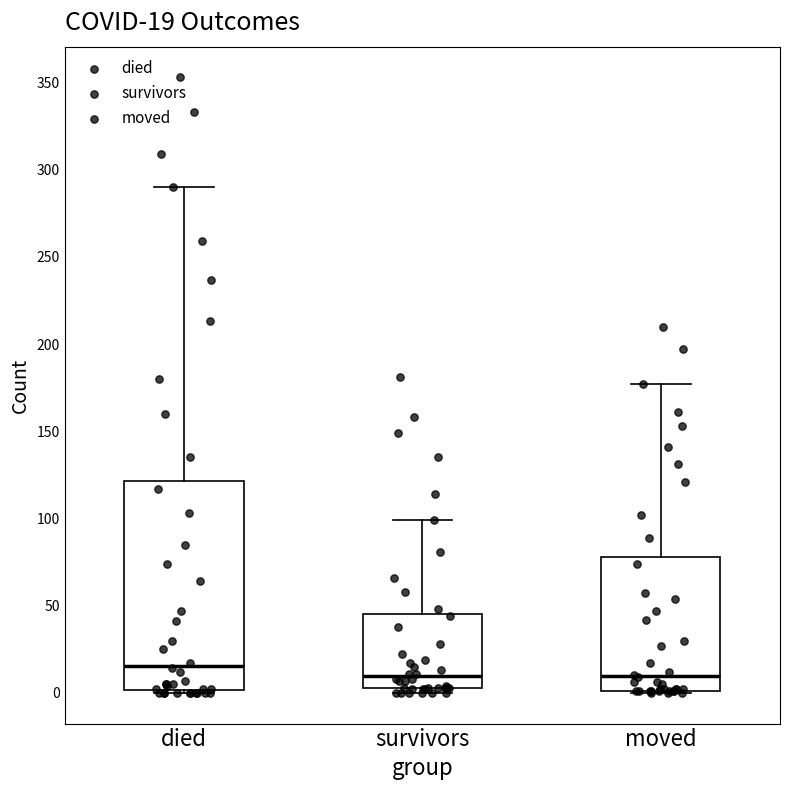

Which box is the tallest, from its lower edge to its upper edge?

died